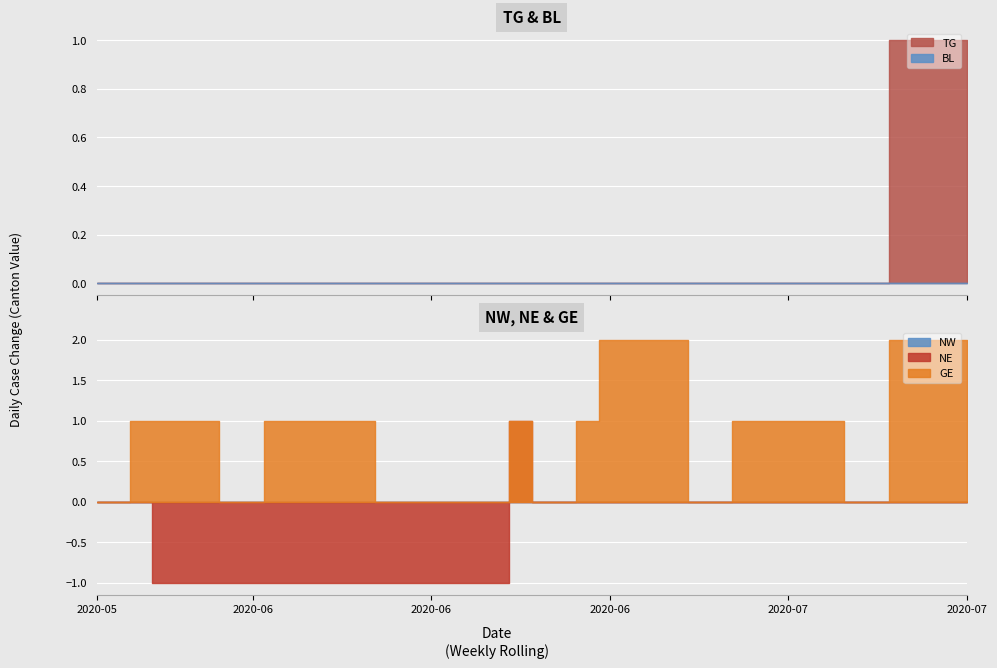

What is the difference between the second highest and second lowest values in the GE series?

2